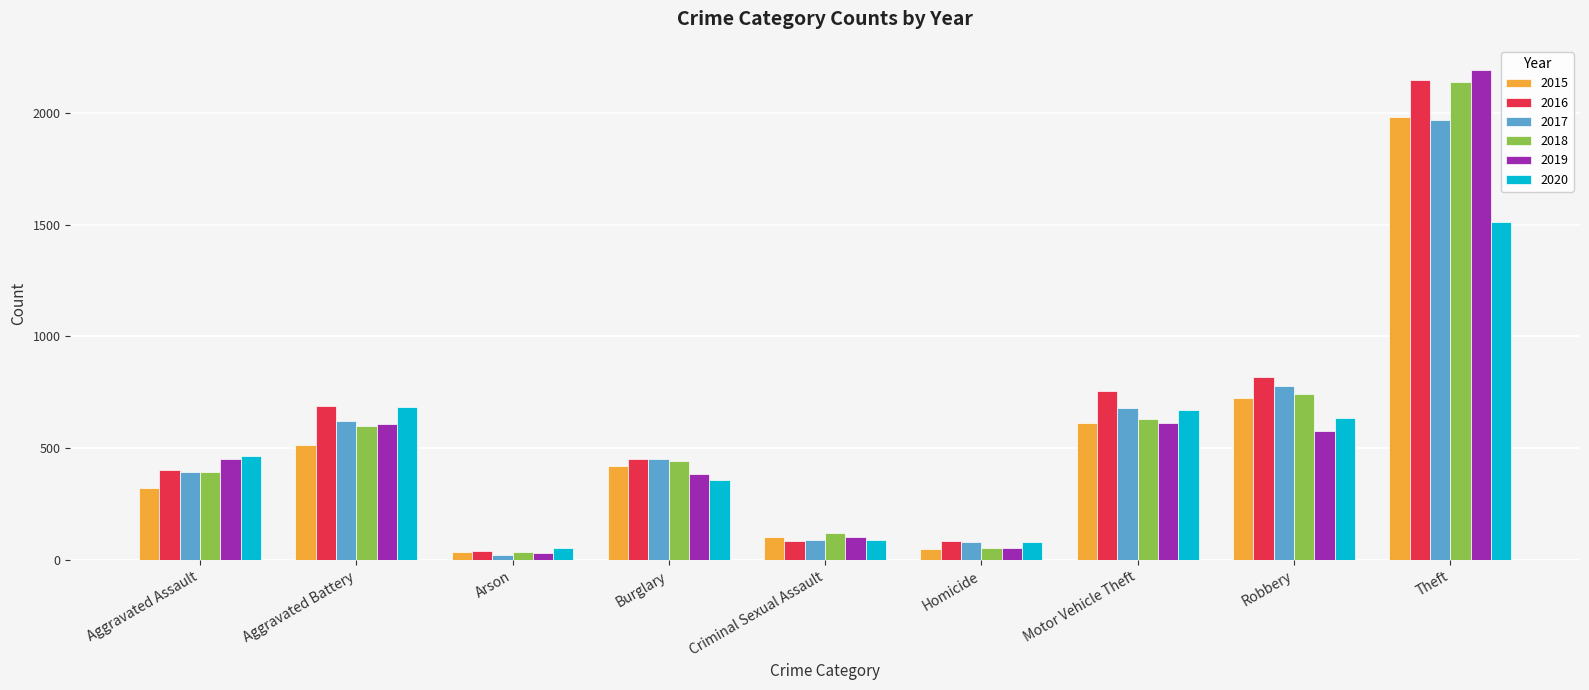

What are all the series names shown in the legend?

2015, 2016, 2017, 2018, 2019, 2020